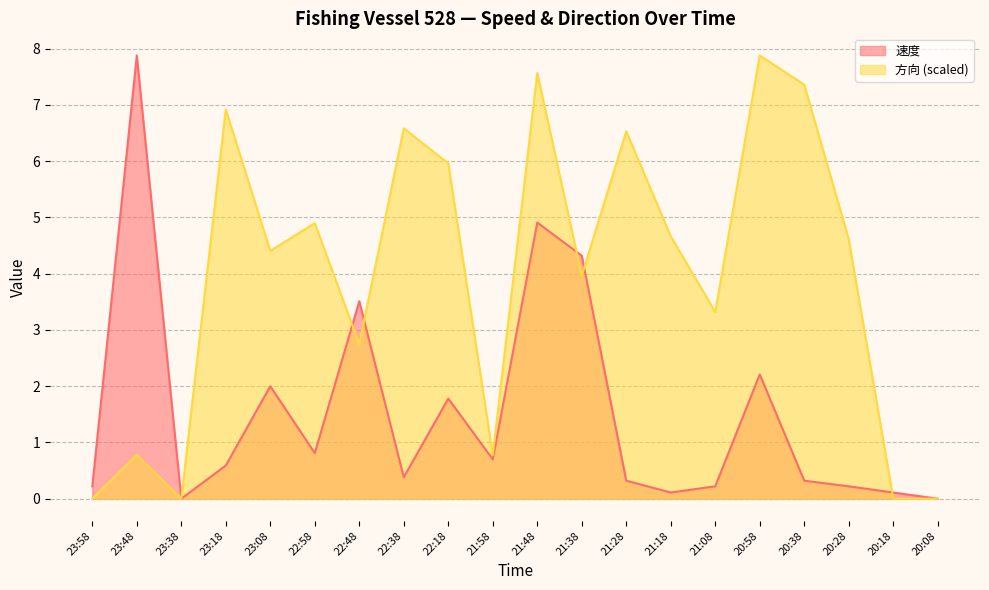

True or false: 方向 has a value of 5.2 at 20:58.

False